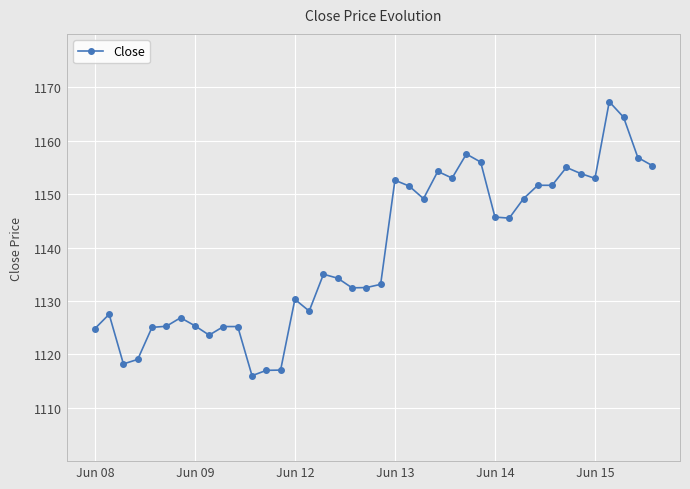

What is the average value?

1139.1